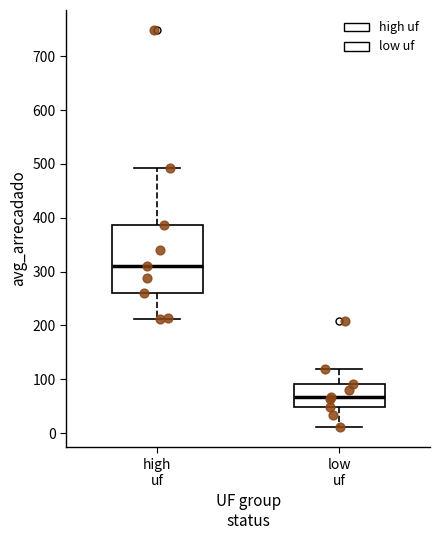

Reading left to right, read every box against the y-axis: the position of its median line, the range the box covers, and the ends of its whiskers. The values are not printed on the chart, so give them approximately, as read against the axis.

high uf: median 310, box 260 to 390, whiskers 210 to 490
low uf: median 70, box 50 to 90, whiskers 10 to 120